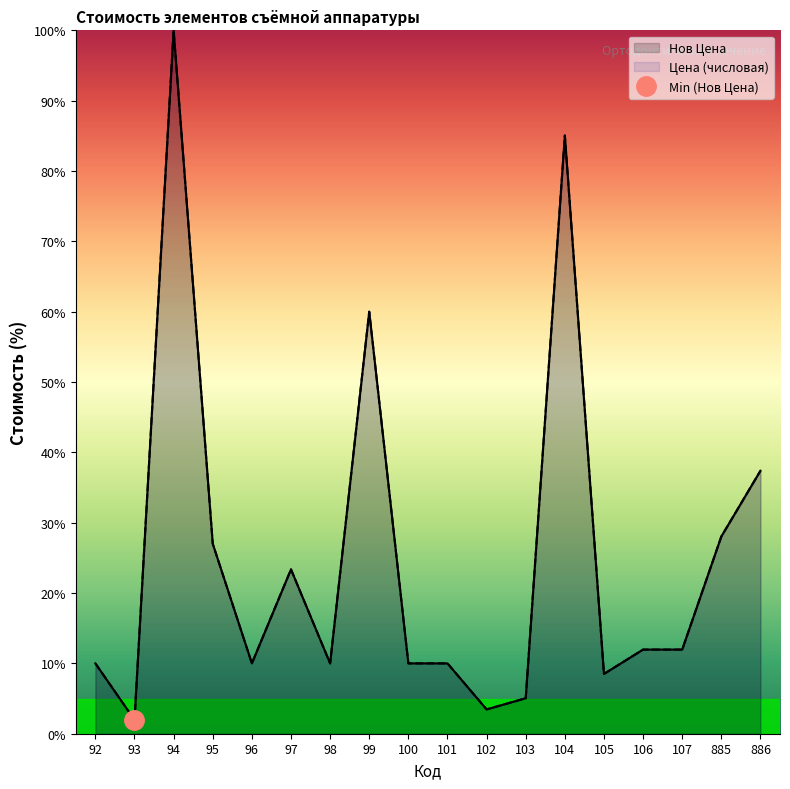

True or false: Цена (числовая) and Нов Цена intersect in this chart.

False